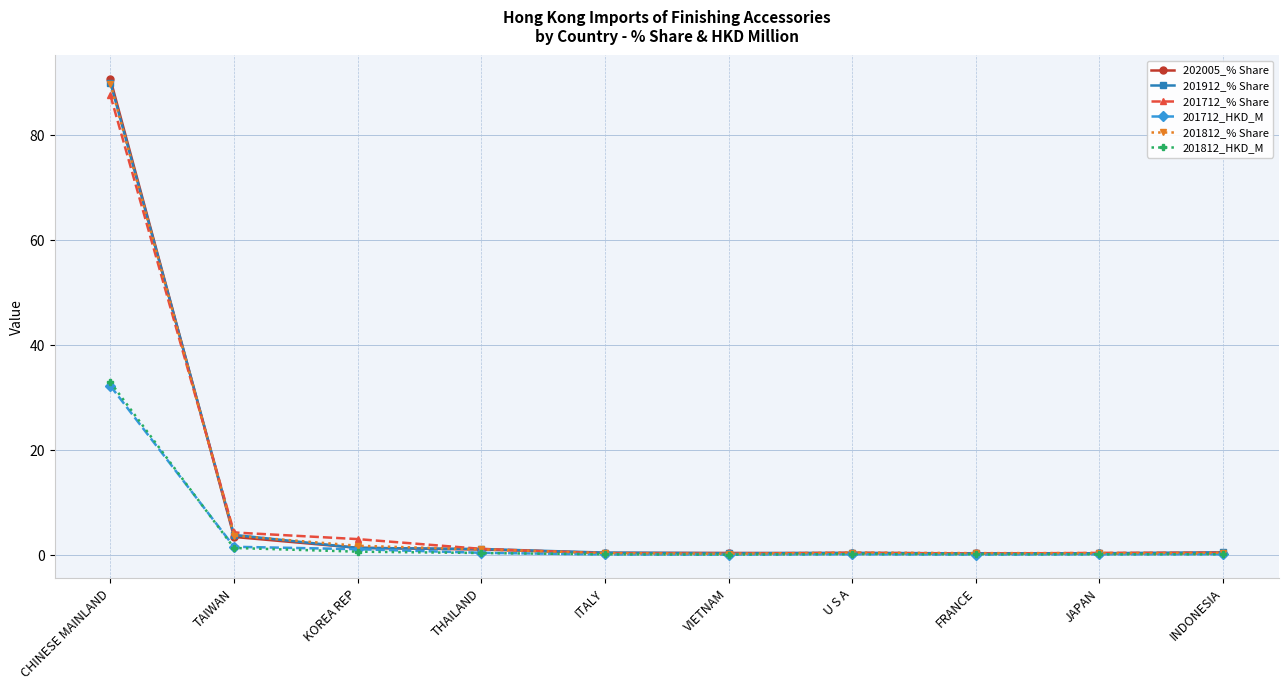

What are all the series names shown in the legend?

202005_% Share, 201912_% Share, 201712_% Share, 201712_HKD_M, 201812_% Share, 201812_HKD_M